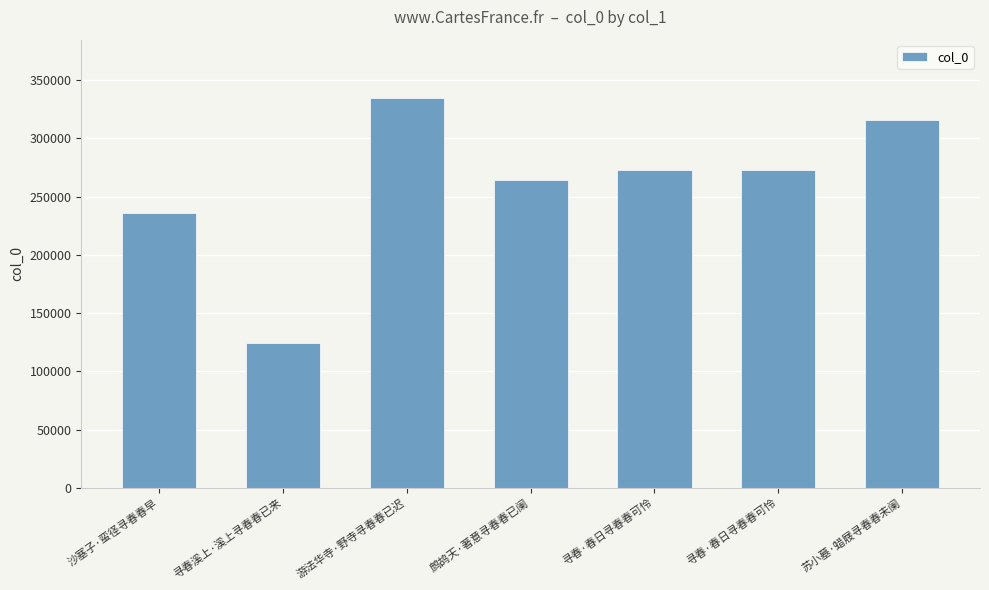

What is the difference between the values at 沙塞子·蛮径寻春春早 and 苏小墓·蜡屐寻春春未阑?

79965